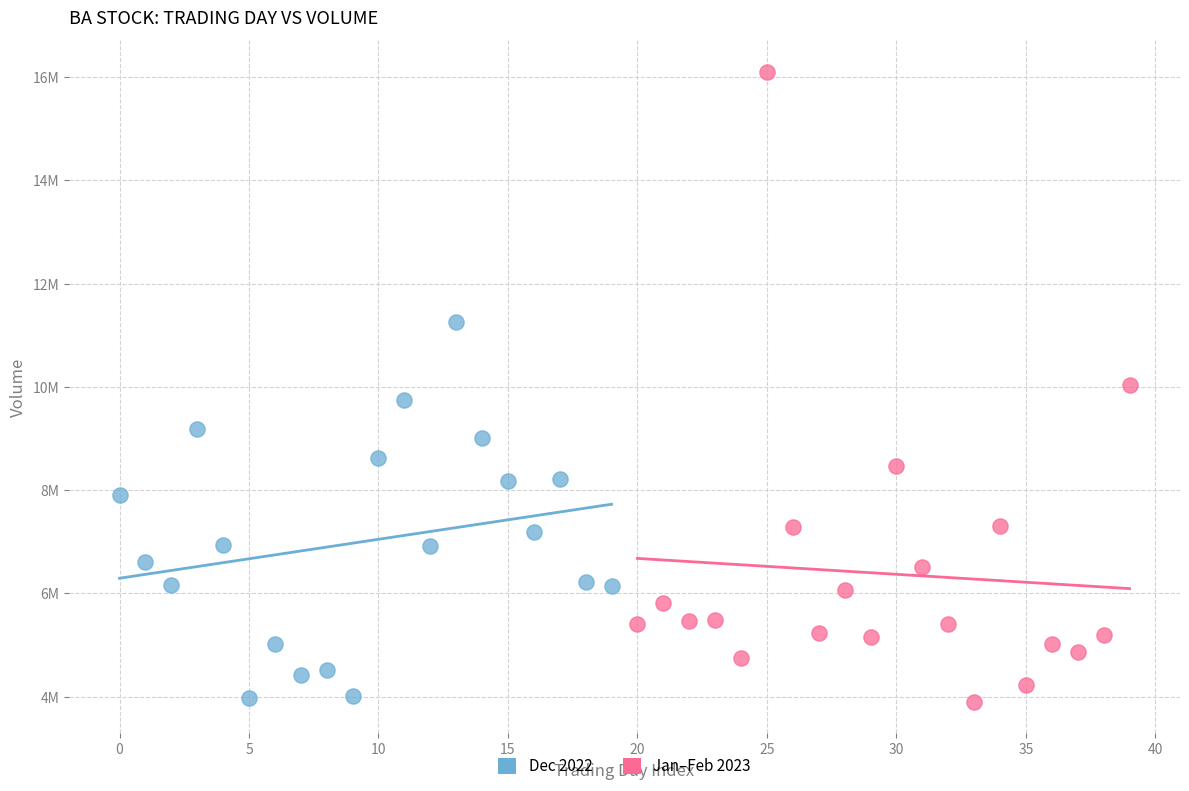

What are all the series names shown in the legend?

Dec 2022, Jan–Feb 2023